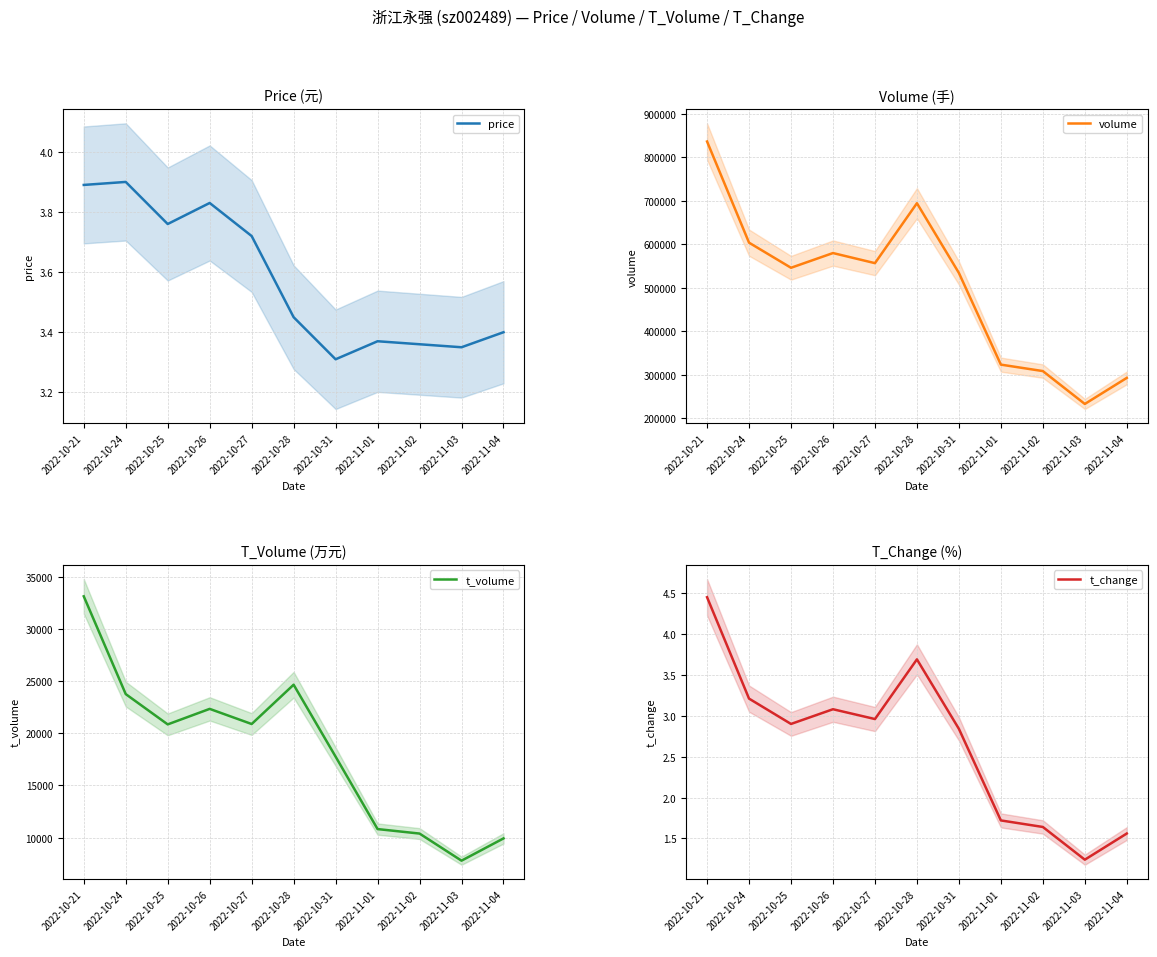

What is the difference between the highest and lowest values at 2022-10-27?

556802.0